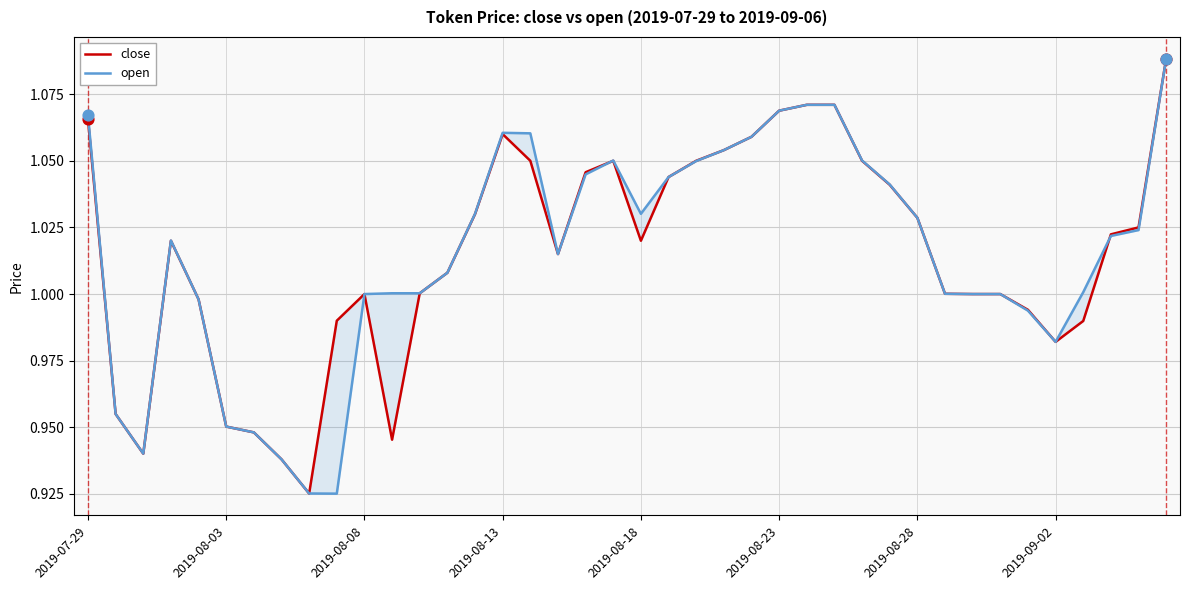

Which series contains the lowest Y value?

open